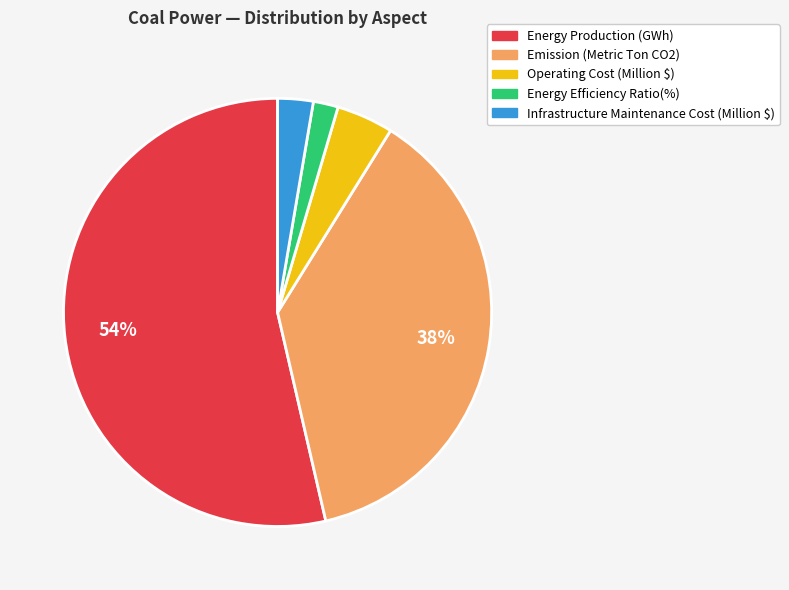

Combined, do Operating Cost (Million $) and Energy Production (GWh) account for over 50%?

Yes